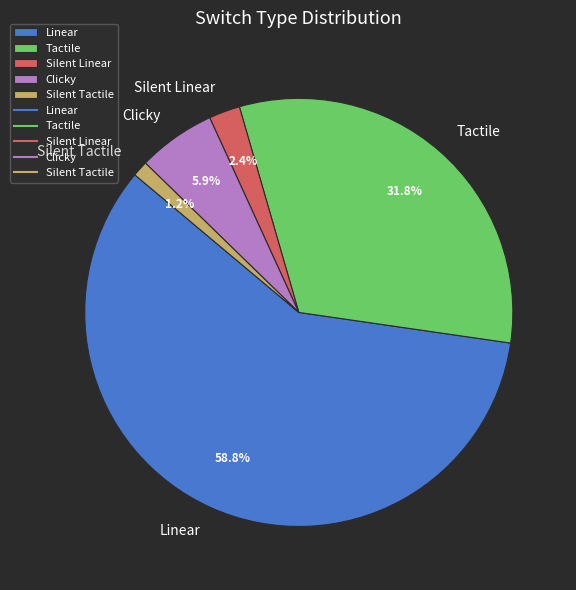

Combined, do Clicky and Silent Linear account for over 50%?

No